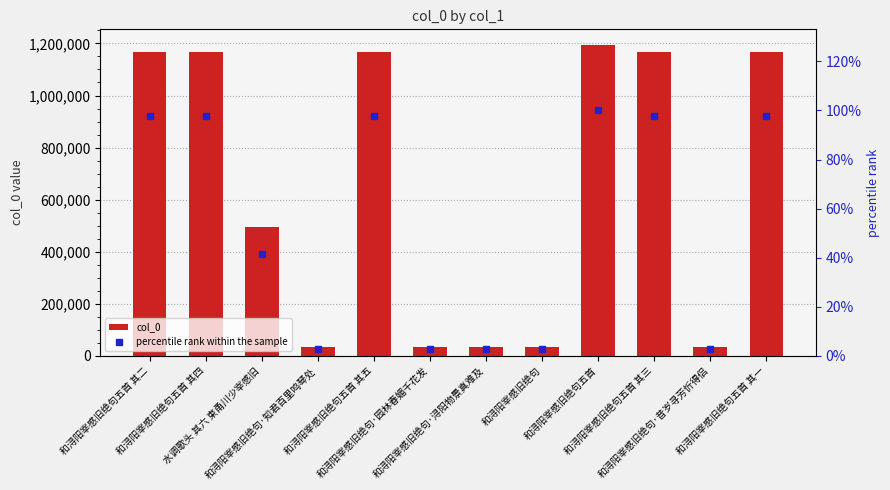

At 和浔阳宰感旧绝句·知君百里鸣琴处, list the series in order from smallest to largest.

percentile rank within the sample, col_0